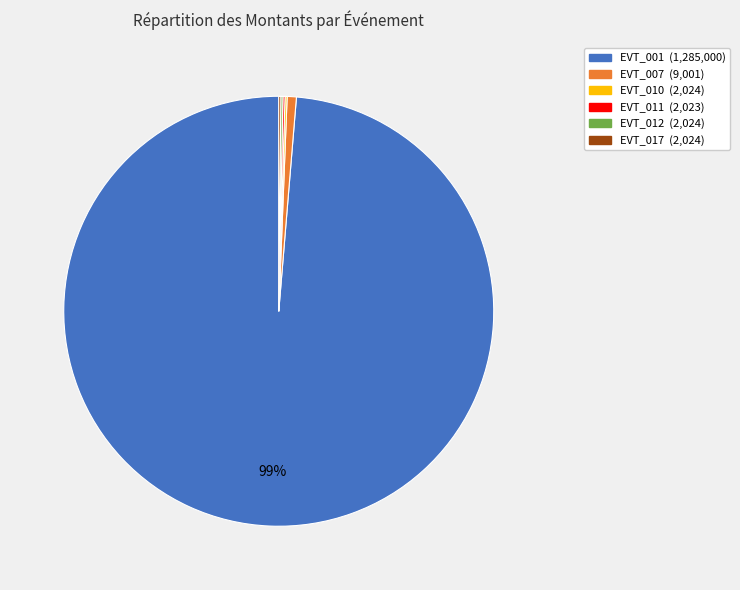

To the nearest percent, what is the difference between the largest and smallest slice percentages?

99%